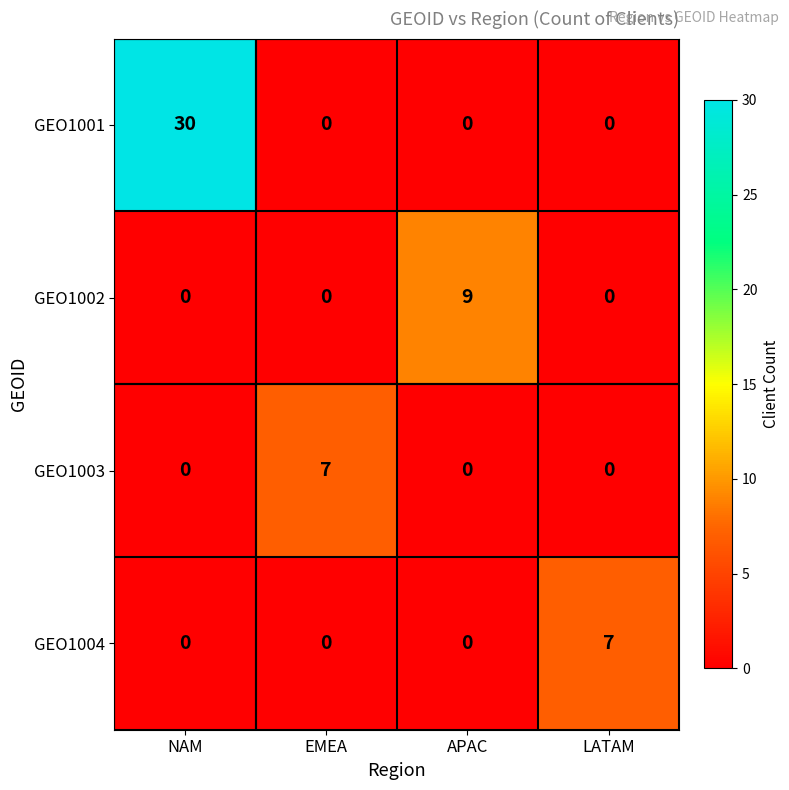

What is the spread (max minus min) of values at EMEA?

7